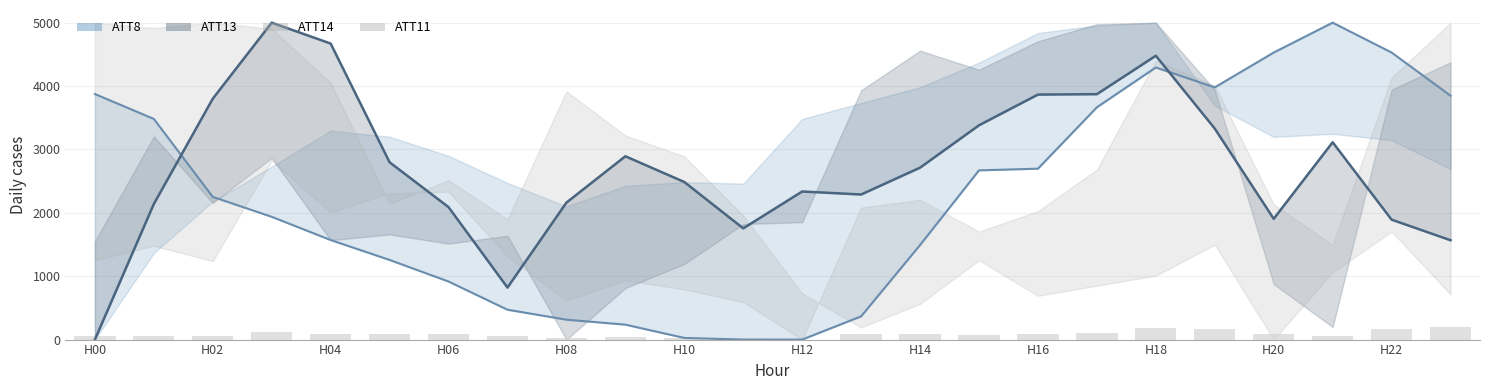

The value of ATT13 line at H18 is 4806.1. True or false?

False